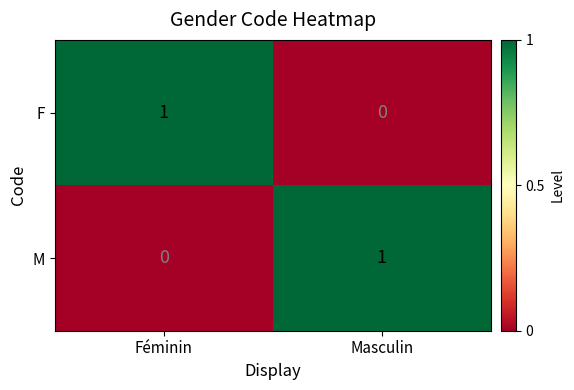

Count the number of data series in this chart.

2